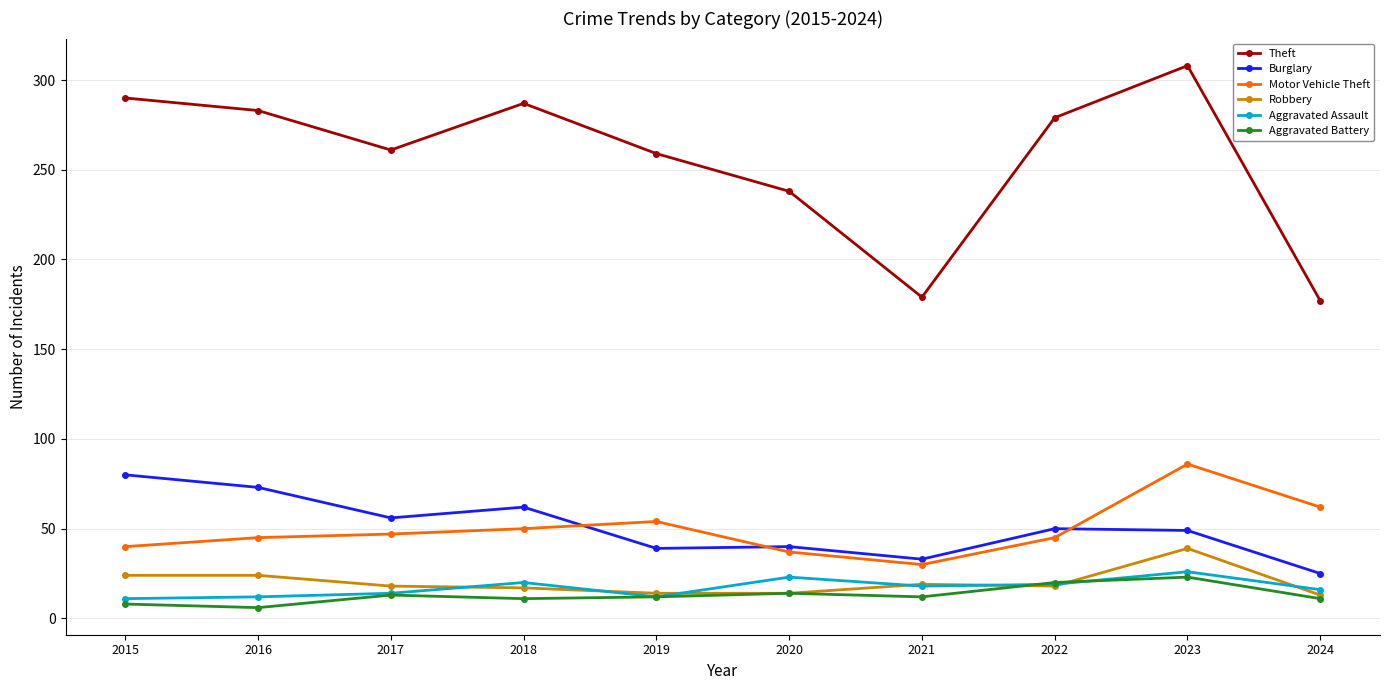

What is the total value across all series at 2022?

431